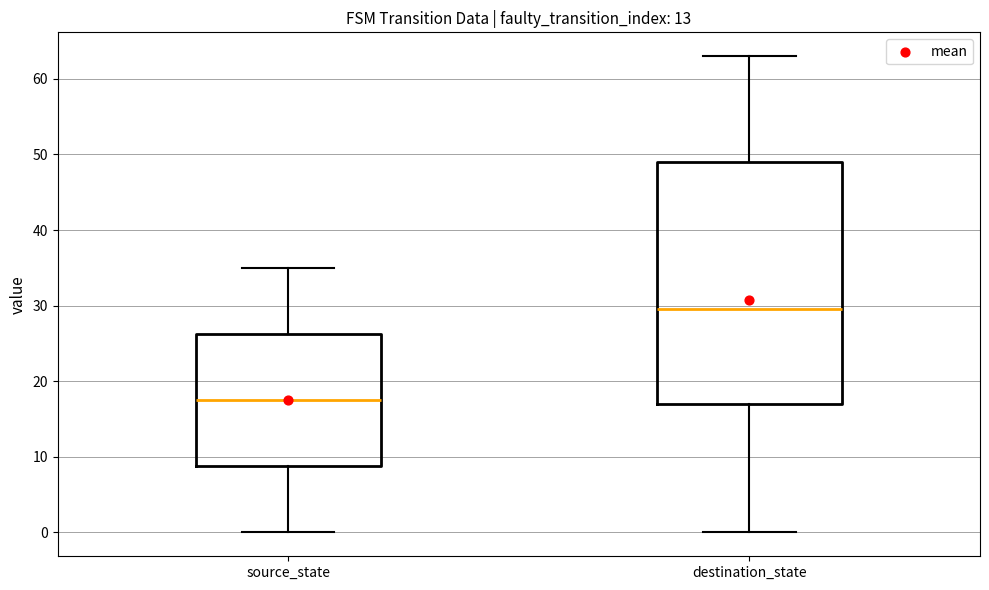

Comparing the boxes themselves (not the whiskers), which one is the tallest?

destination_state